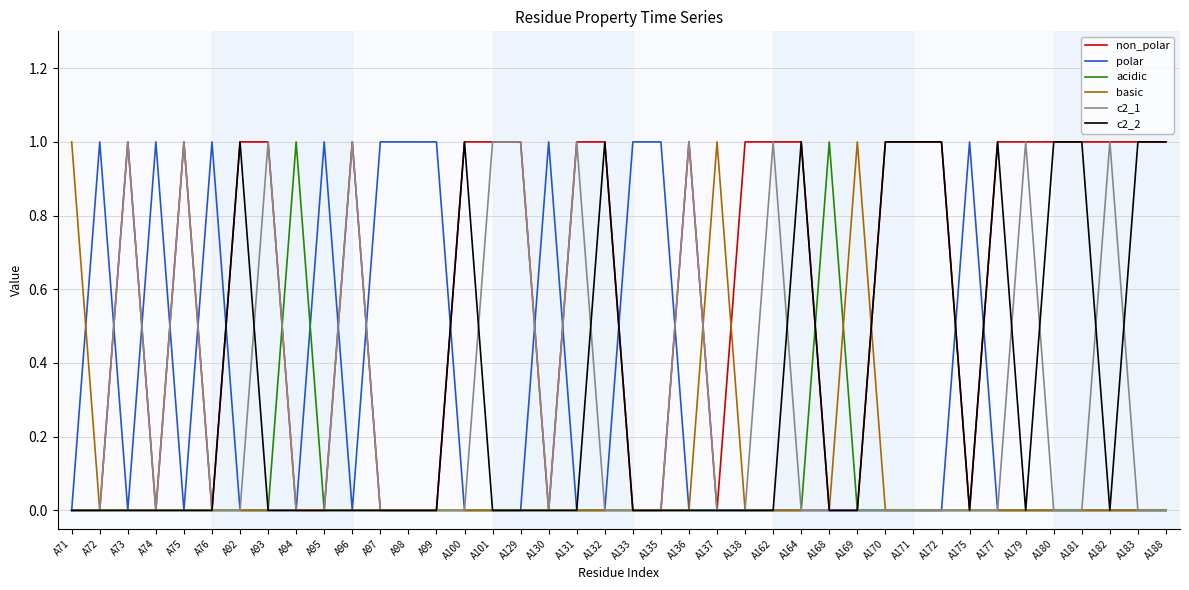

Reading right to left, transcribe all the data shown in this chart.

non_polar: 1	1	1	1	1	1	1	0	1	1	1	0	0	1	1	1	0	1	0	0	1	1	0	1	1	1	0	0	0	1	0	0	1	1	0	1	0	1	0	0
polar: 0	0	0	0	0	0	0	1	0	0	0	0	0	0	0	0	0	0	1	1	0	0	1	0	0	0	1	1	1	0	1	0	0	0	1	0	1	0	1	0
acidic: 0	0	0	0	0	0	0	0	0	0	0	0	1	0	0	0	0	0	0	0	0	0	0	0	0	0	0	0	0	0	0	1	0	0	0	0	0	0	0	0
basic: 0	0	0	0	0	0	0	0	0	0	0	1	0	0	0	0	1	0	0	0	0	0	0	0	0	0	0	0	0	0	0	0	0	0	0	0	0	0	0	1
c2_1: 0	0	1	0	0	1	0	0	0	0	0	0	0	0	1	0	0	1	0	0	0	1	0	1	1	0	0	0	0	1	0	0	1	0	0	1	0	1	0	0
c2_2: 1	1	0	1	1	0	1	0	1	1	1	0	0	1	0	0	0	0	0	0	1	0	0	0	0	1	0	0	0	0	0	0	0	1	0	0	0	0	0	0